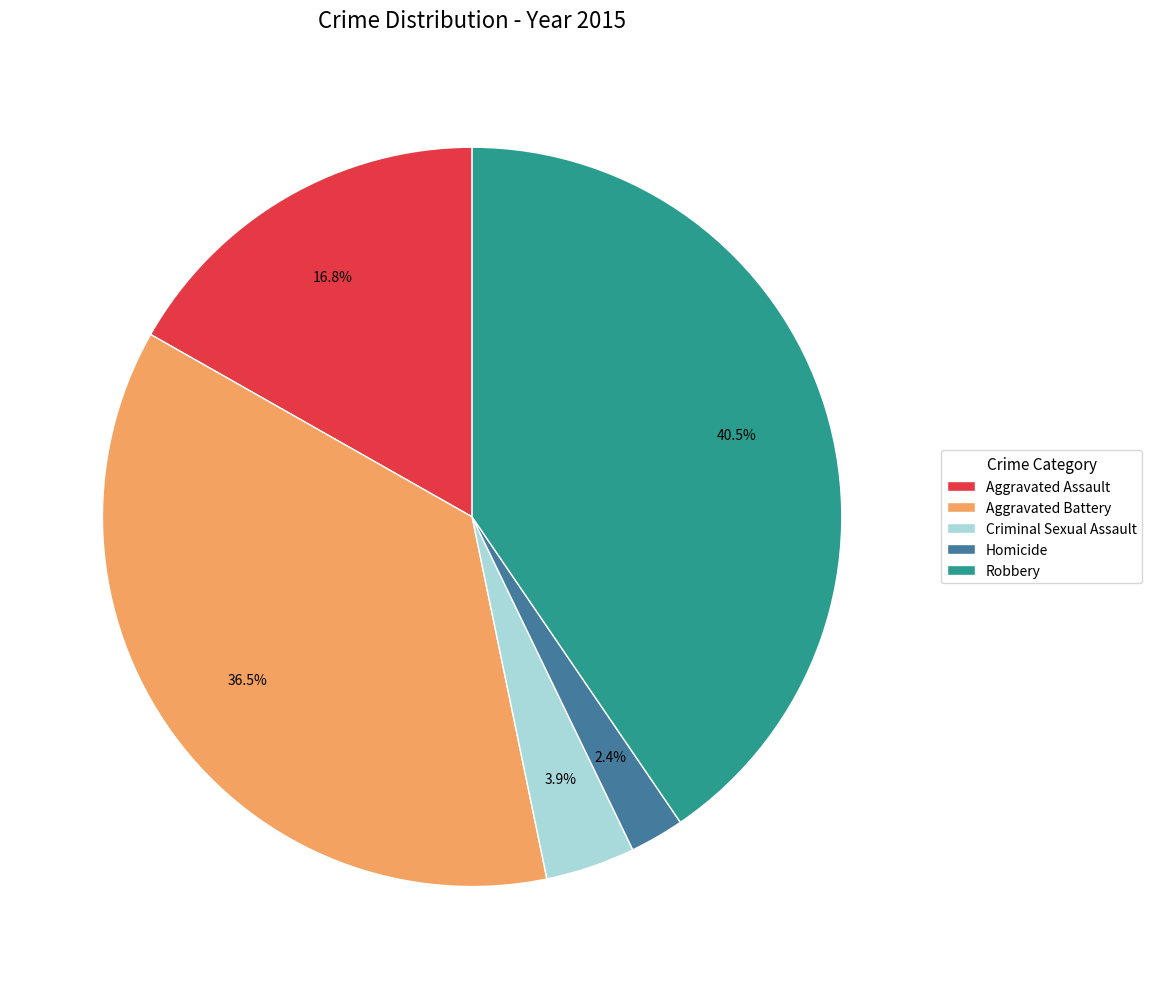

Which category has the biggest portion of the pie?

Robbery